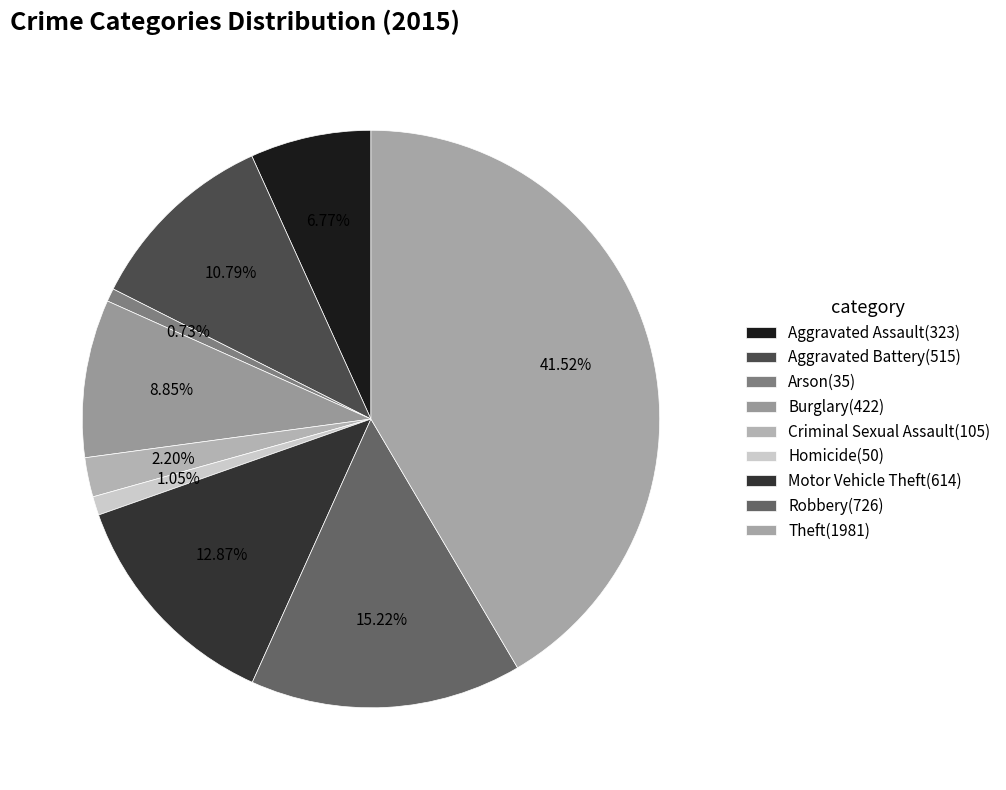

Rank the categories by value from highest to lowest.

Theft, Robbery, Motor Vehicle Theft, Aggravated Battery, Burglary, Aggravated Assault, Criminal Sexual Assault, Homicide, Arson